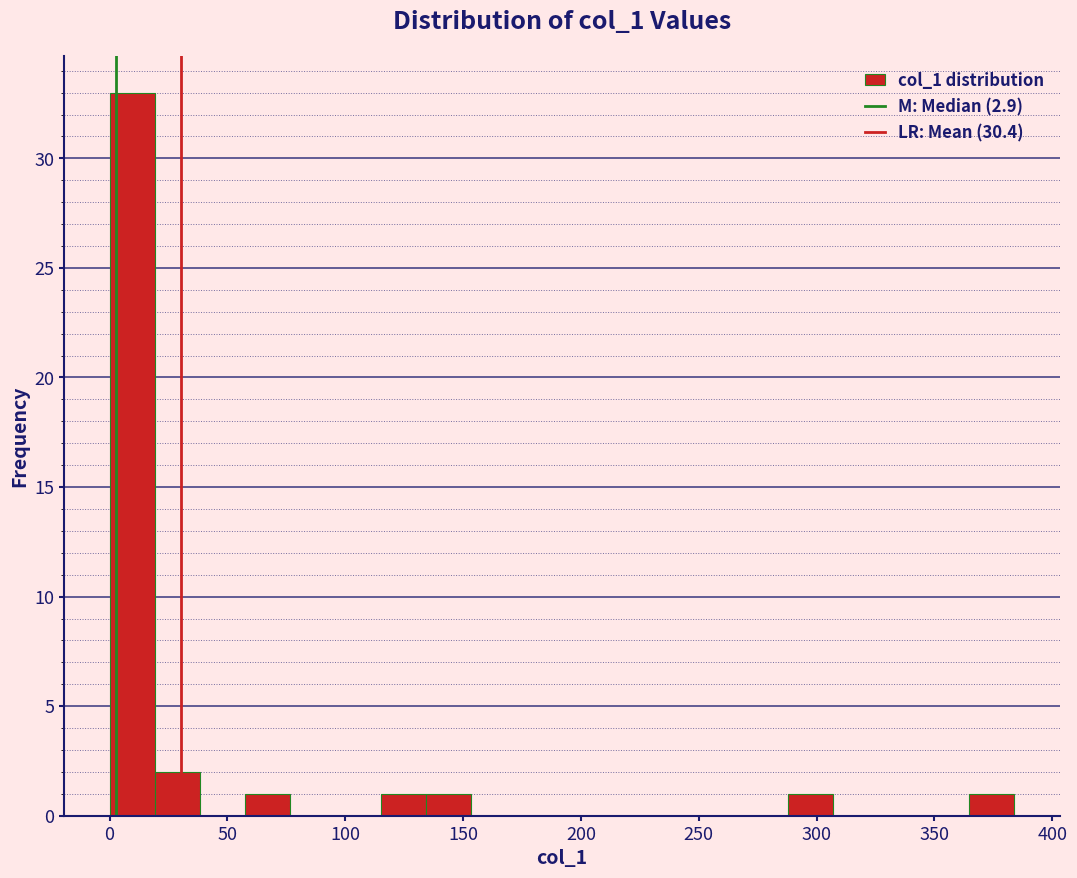

Read against the x-axis, roughly where is the centre of the tallest bar?

10